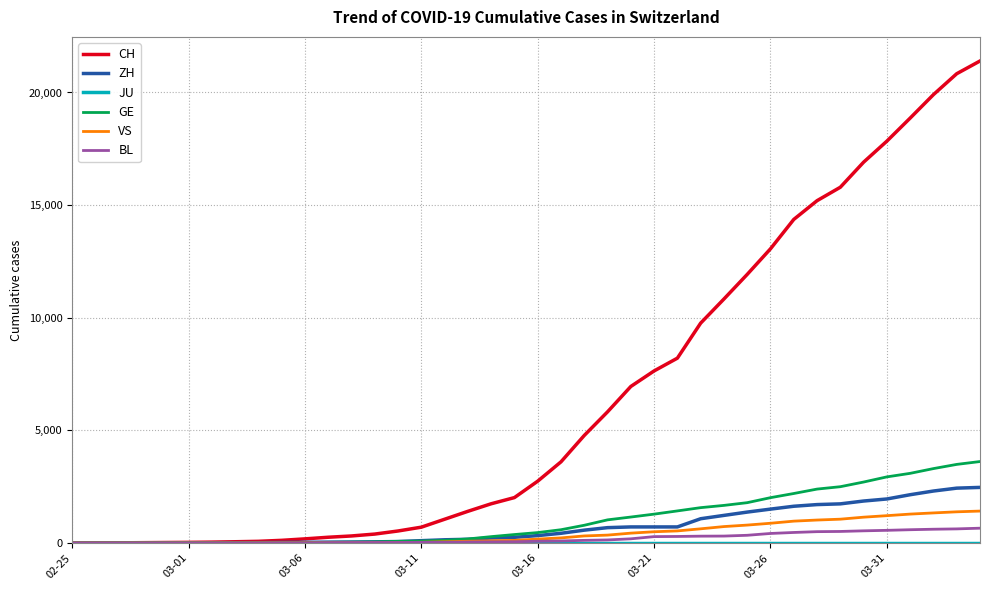

What is the maximum value shown in the chart?

21398